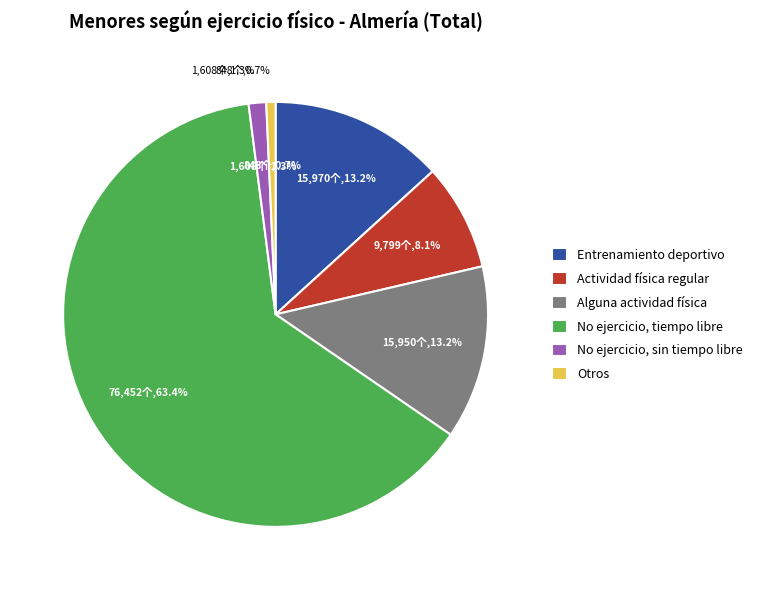

Count the number of slices in the pie.

6